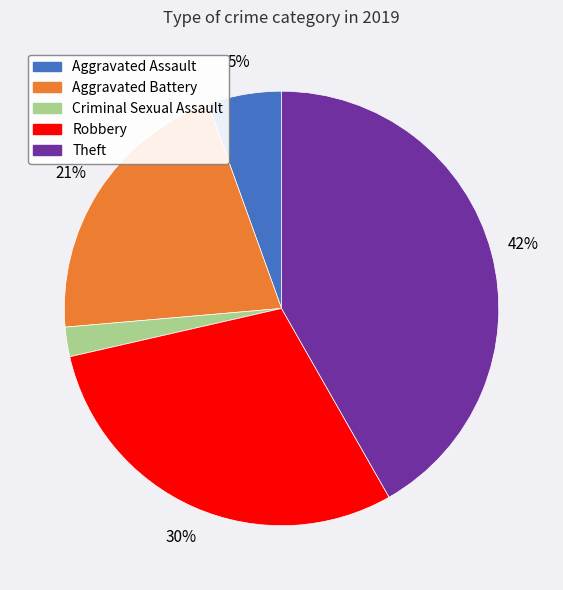

Combined, do Theft and Criminal Sexual Assault account for over 50%?

No